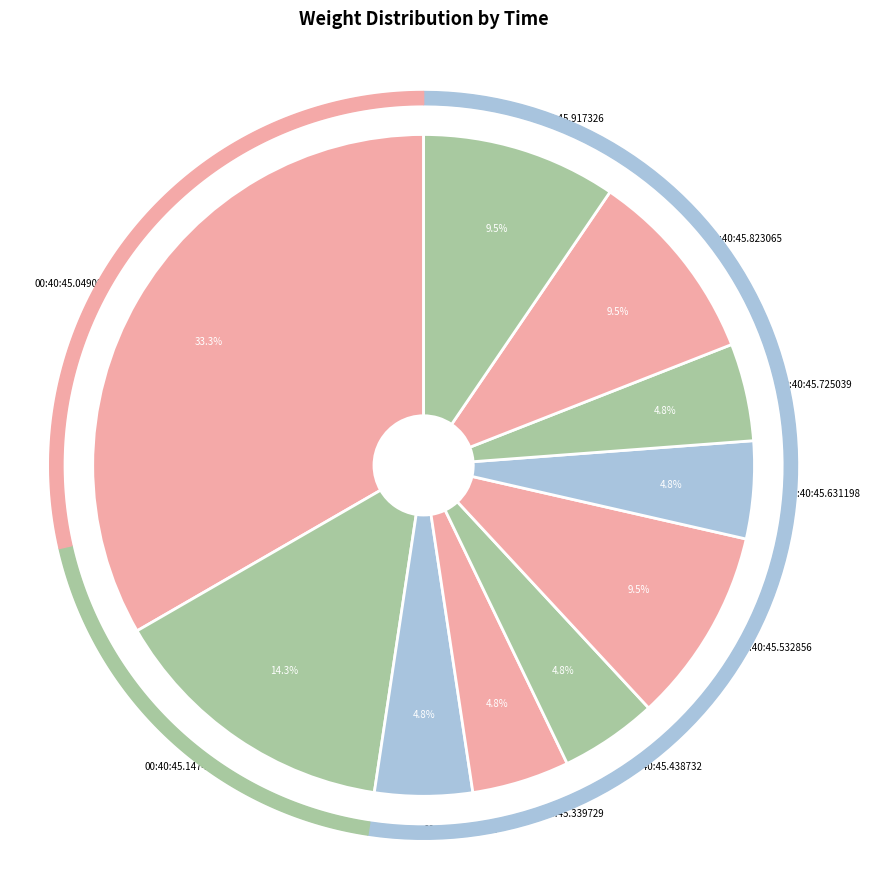

What percentage is the 00:40:45.917326 slice, to the nearest percent?

10%